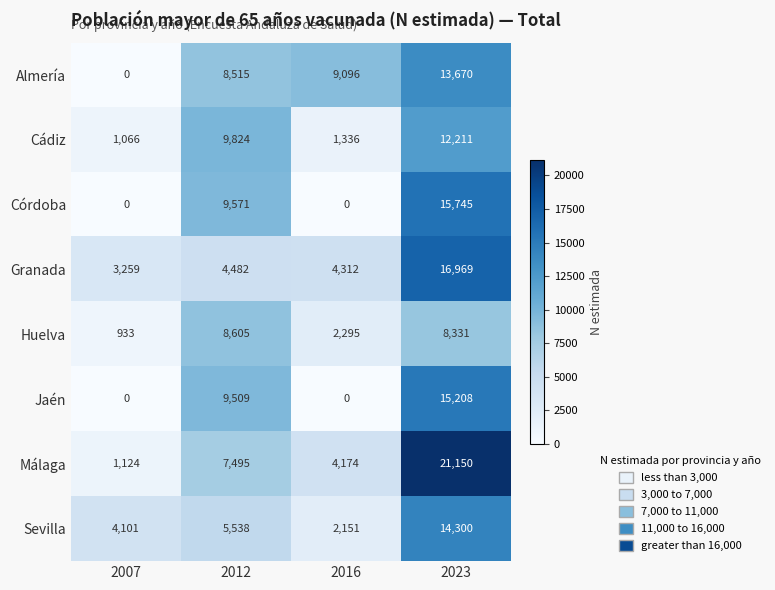

At which category is the sum across all series the highest?

2023